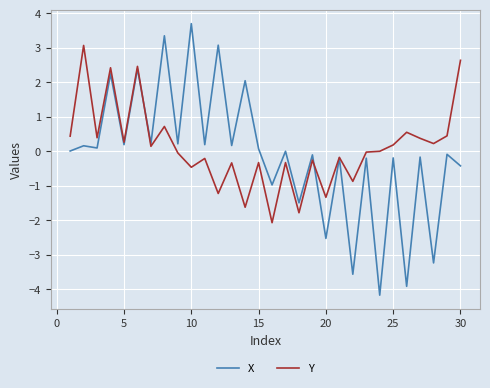

List the series in order of their overall mean, highest first.

Y, X